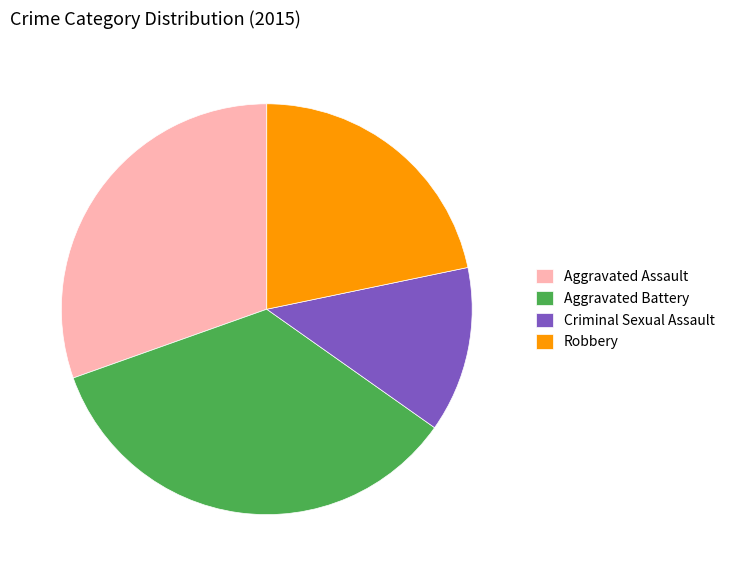

The Aggravated Assault slice represents 30% of the pie. True or false?

True